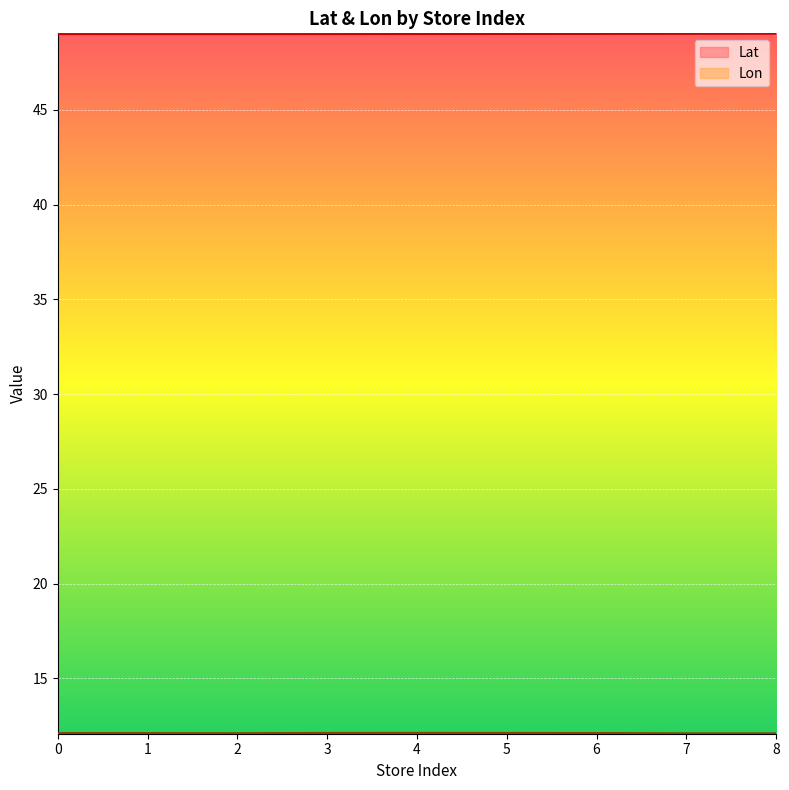

What is the total value across all series at 3?

61.1